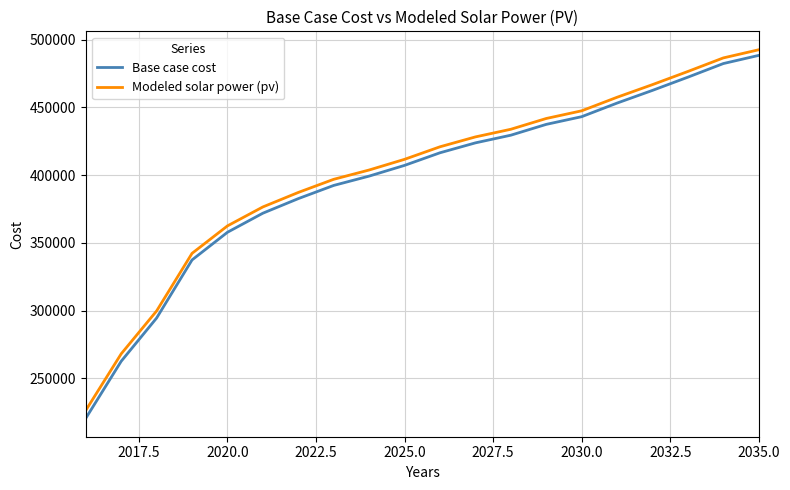

What is the difference between the maximum and minimum values in the Modeled solar power (pv) series?

266253.3